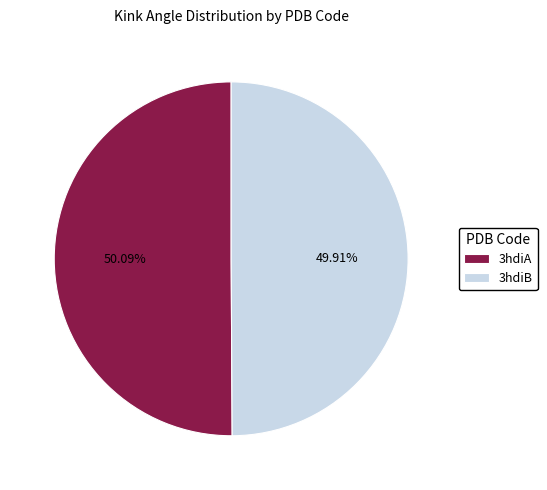

What is the ratio of the value at 3hdiB to the value at 3hdiA?

1.0